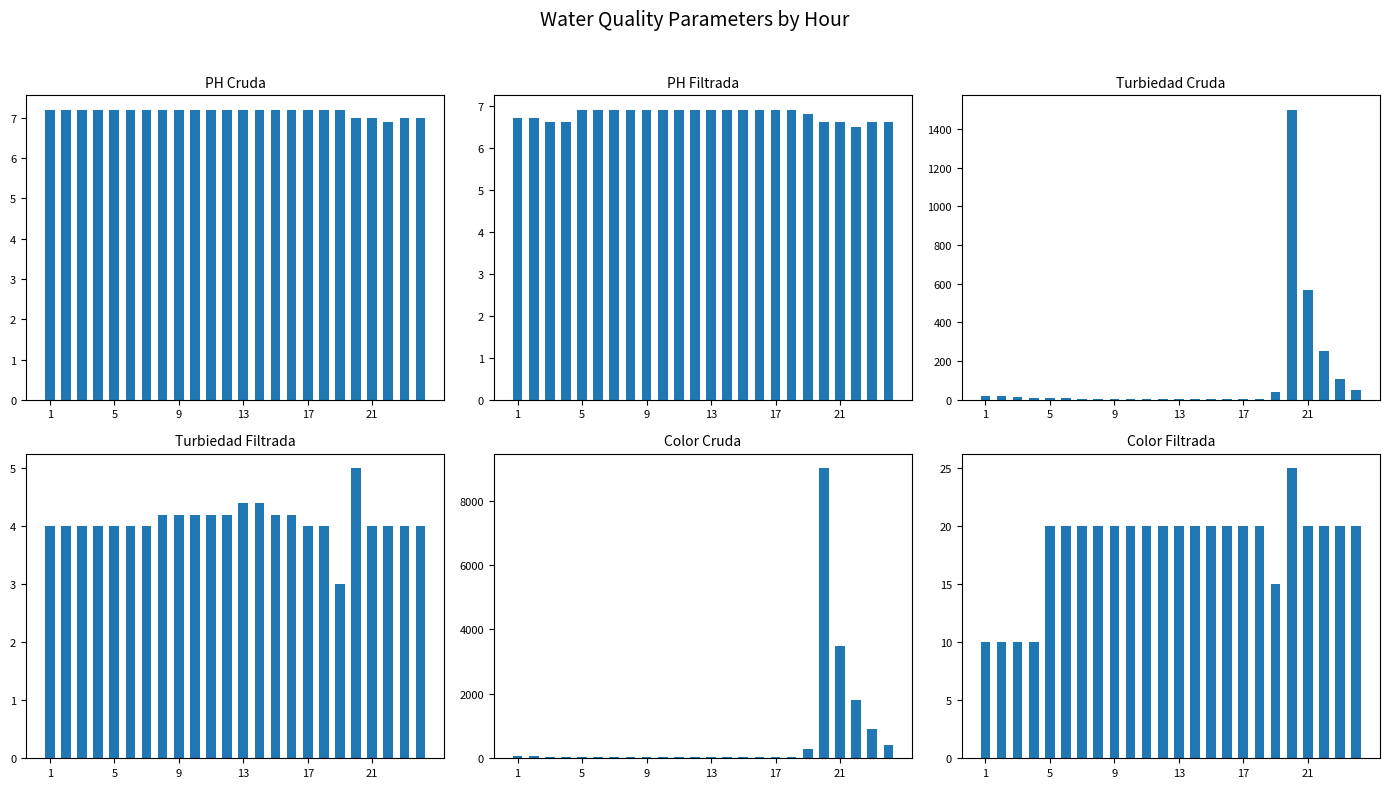

List the series in order of their peak value, highest first.

Color Cruda, Turbiedad Cruda, Color Filtrada, PH Cruda, PH Filtrada, Turbiedad Filtrada